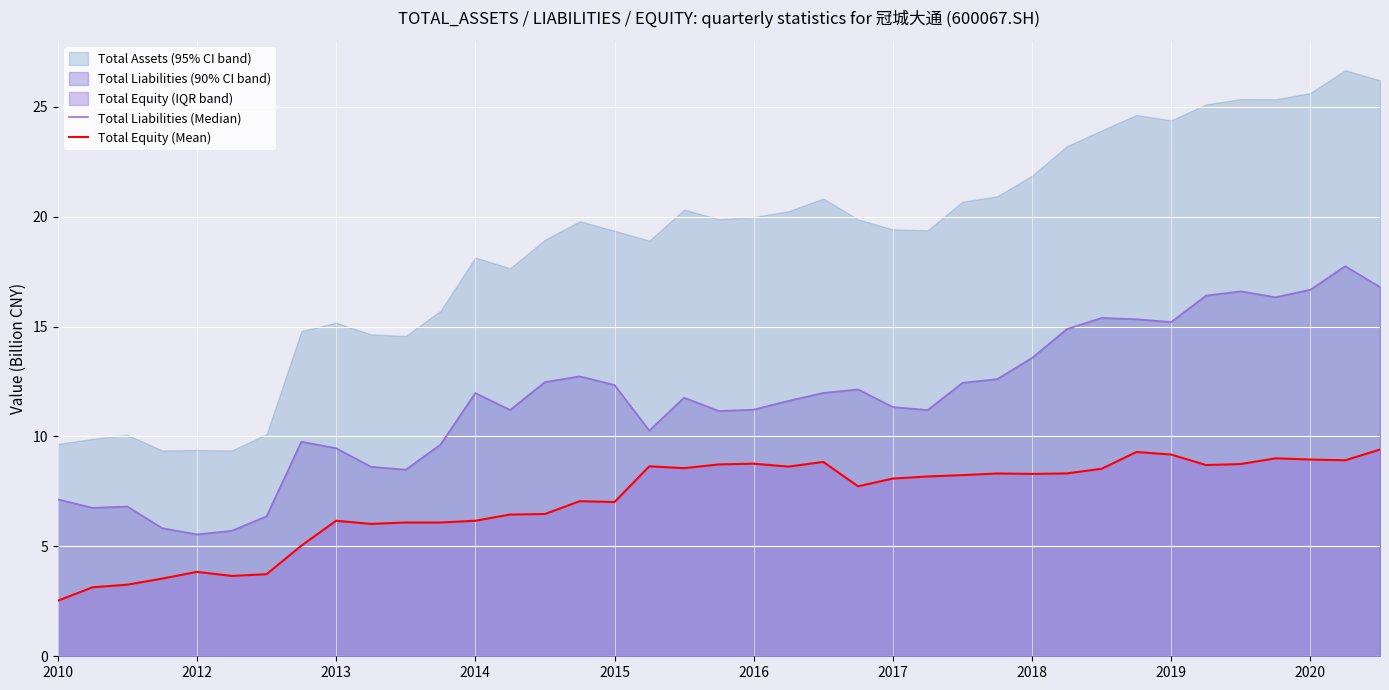

What is the smallest value displayed?

2.5